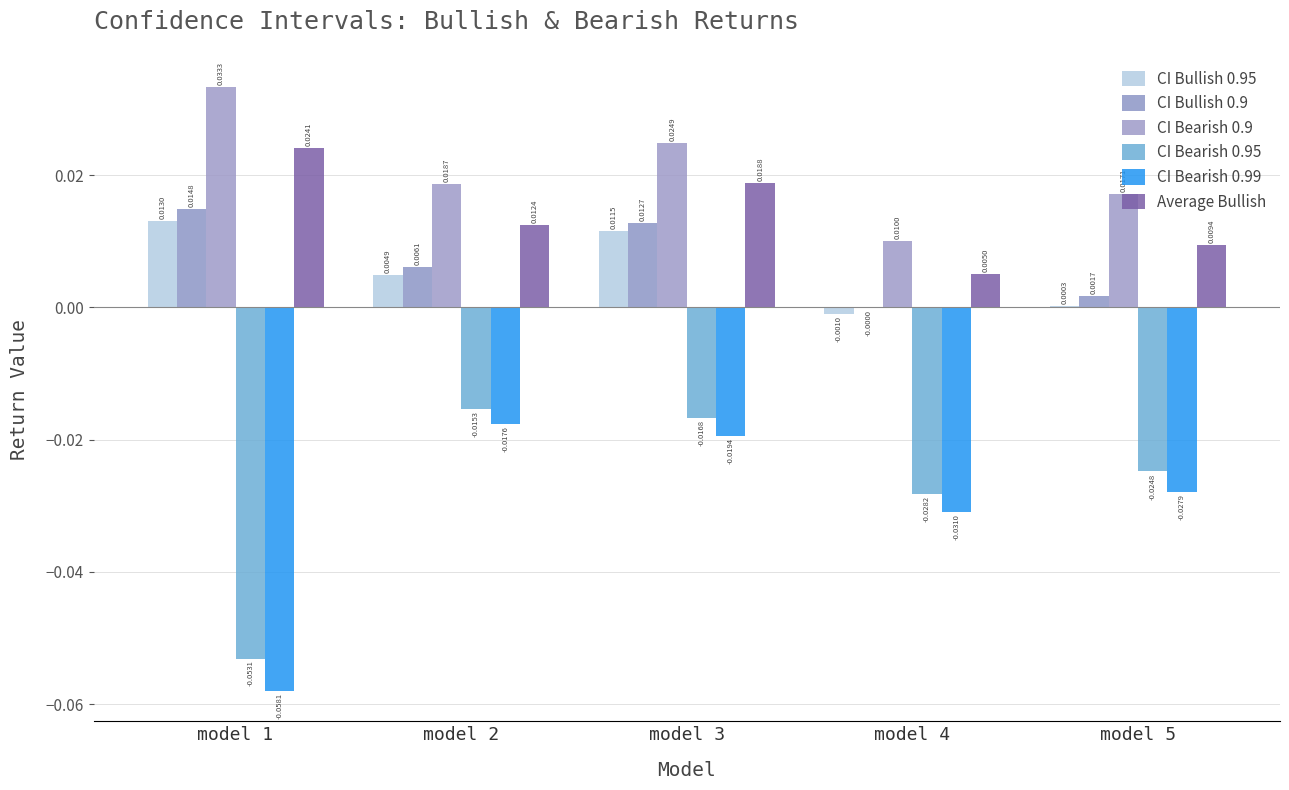

Does the chart contain stacked bars?

No